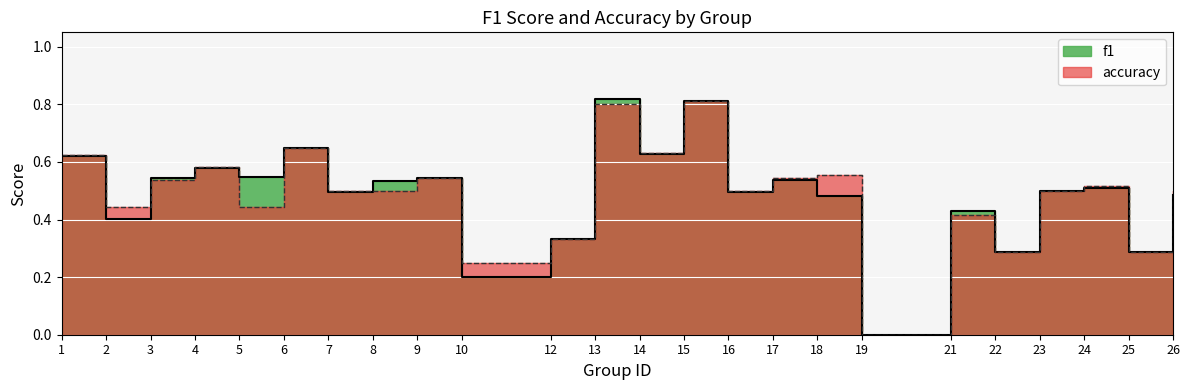

What is the sum of all accuracy values?

11.8